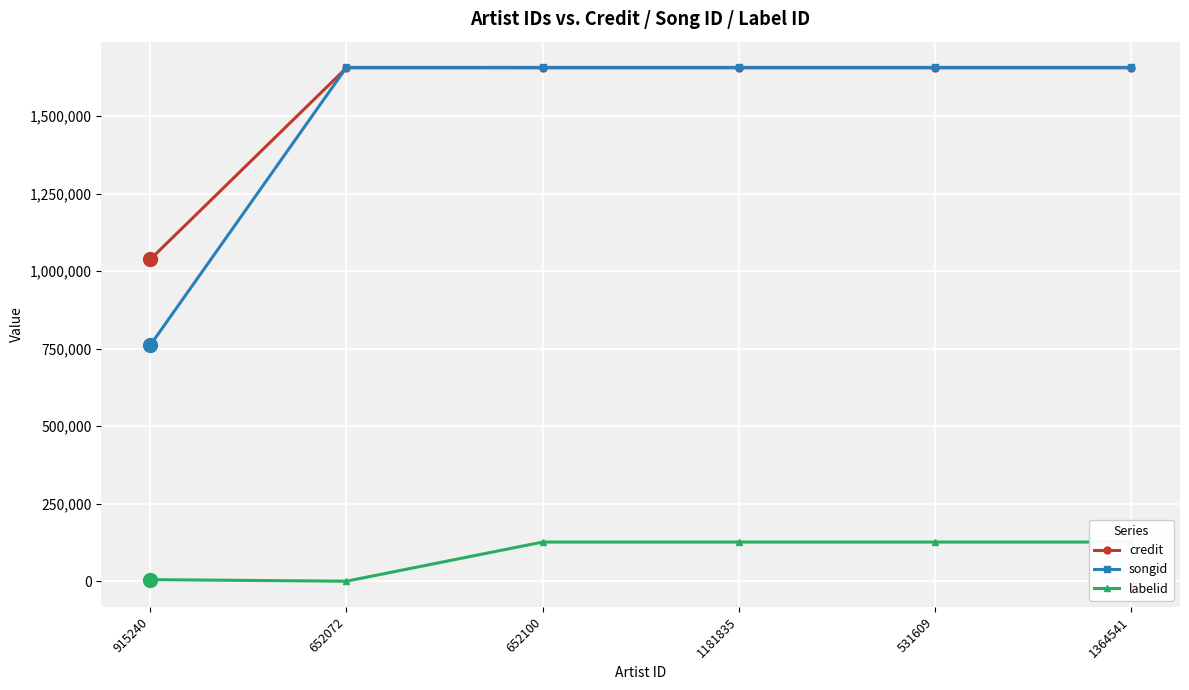

What is the sum of all credit values?

9317894